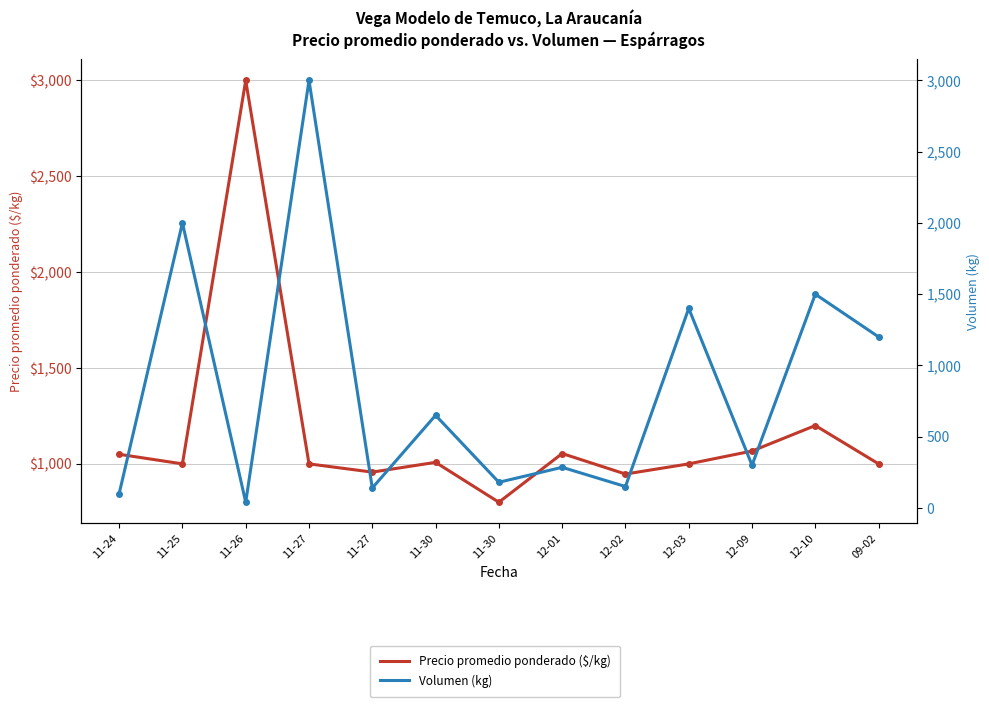

What is the spread (max minus min) of values at 12-02?

797